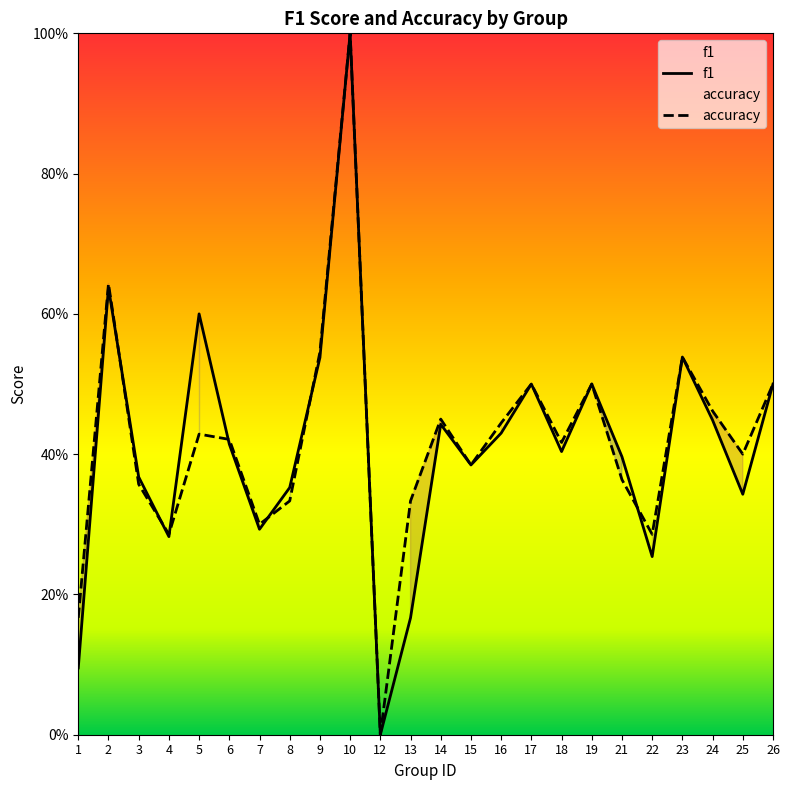

Which category has the highest value in the f1 series?

10